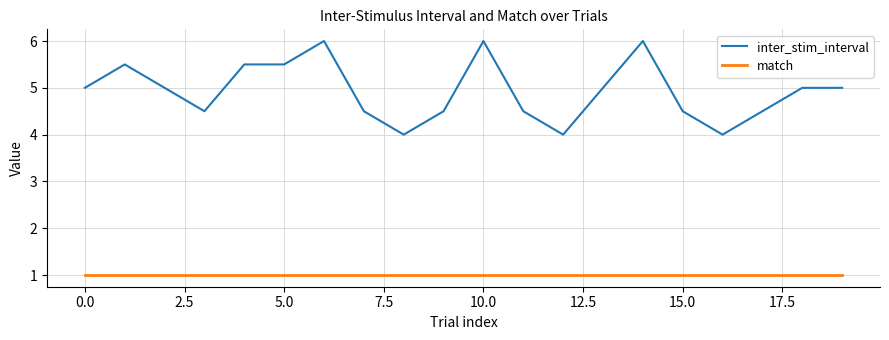

Reading left to right, list all the values displayed in this chart.

inter_stim_interval: 5.0	5.5	5.0	4.5	5.5	5.5	6.0	4.5	4.0	4.5	6.0	4.5	4.0	5.0	6.0	4.5	4.0	4.5	5.0	5.0
match: 1.0	1.0	1.0	1.0	1.0	1.0	1.0	1.0	1.0	1.0	1.0	1.0	1.0	1.0	1.0	1.0	1.0	1.0	1.0	1.0